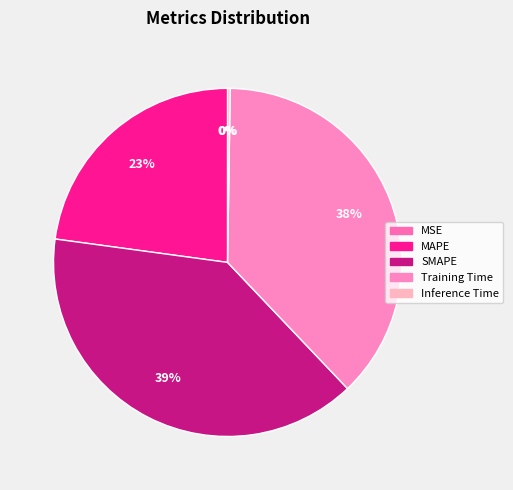

Does MAPE represent more than half of the total?

No